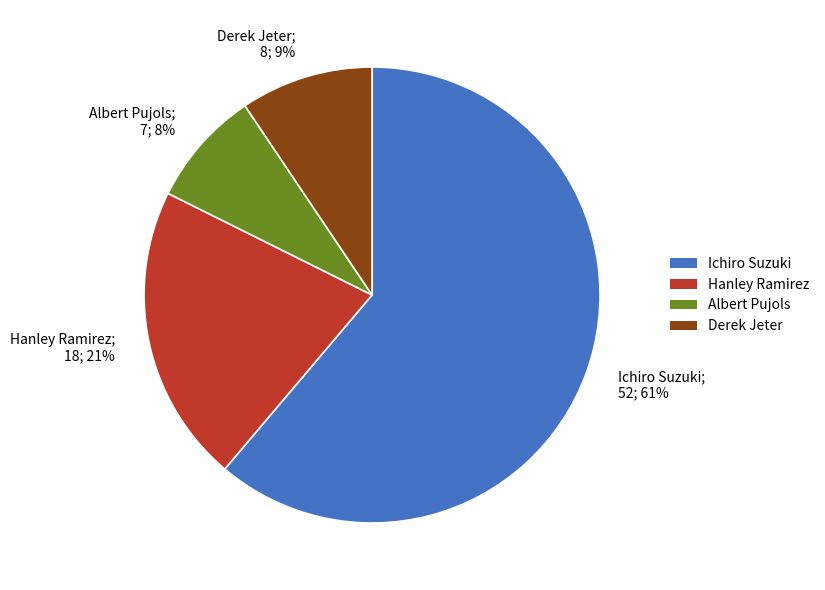

What percentage is the Derek Jeter slice, to the nearest percent?

9%